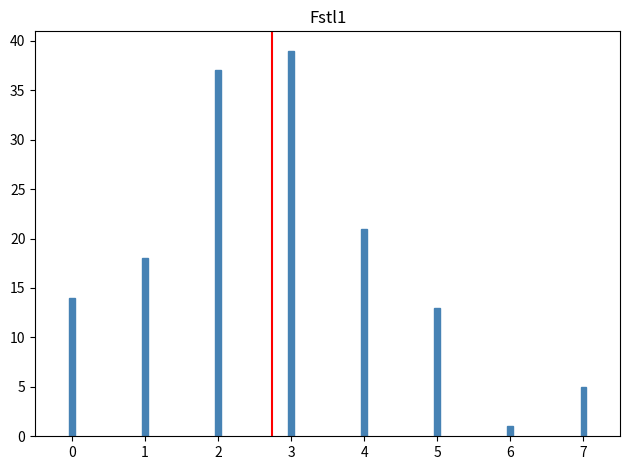

Reading left to right, extract all data points from this chart.

0=14	1=18	2=37	3=39	4=21	5=13	6=1	7=5